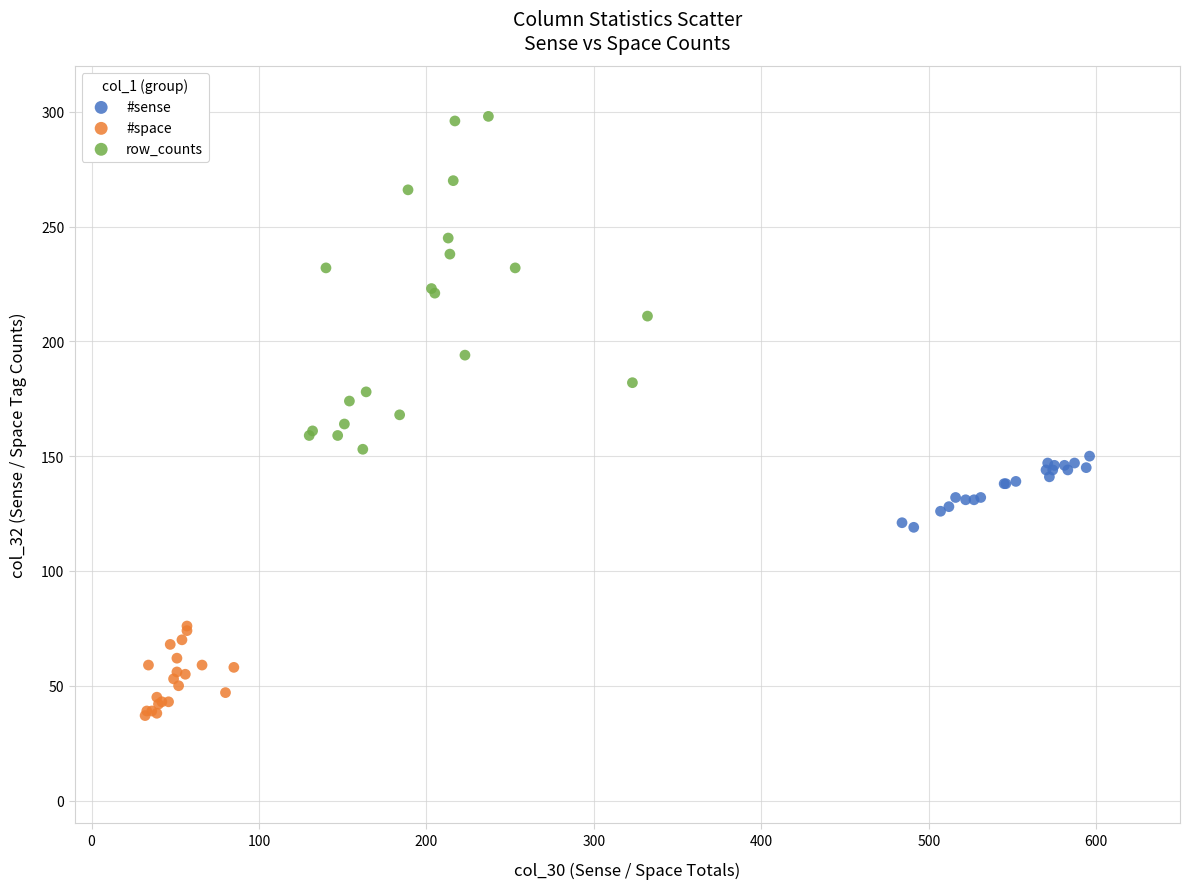

Which series reaches the minimum Y coordinate?

#space